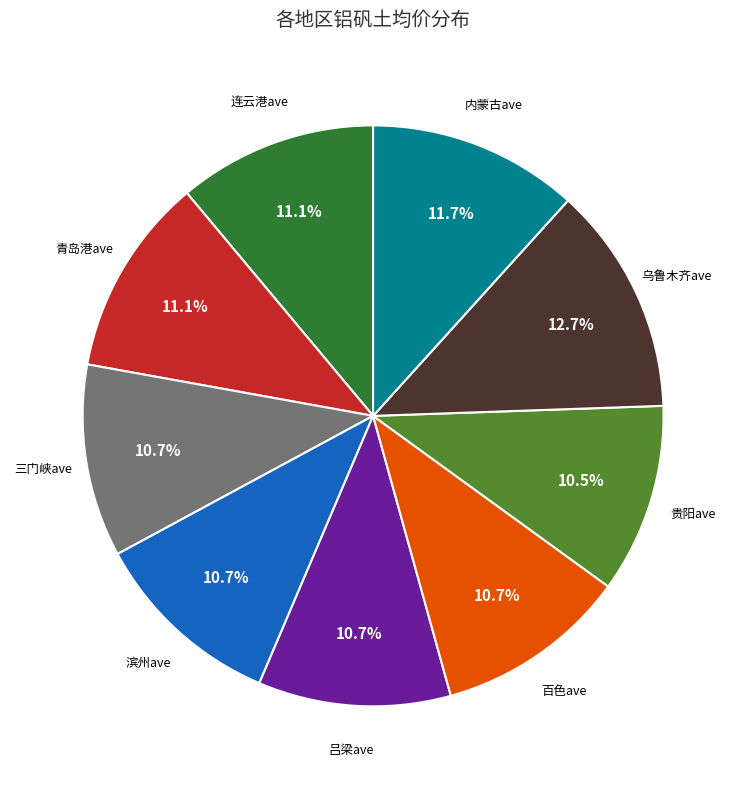

Is there a majority slice in this chart?

No